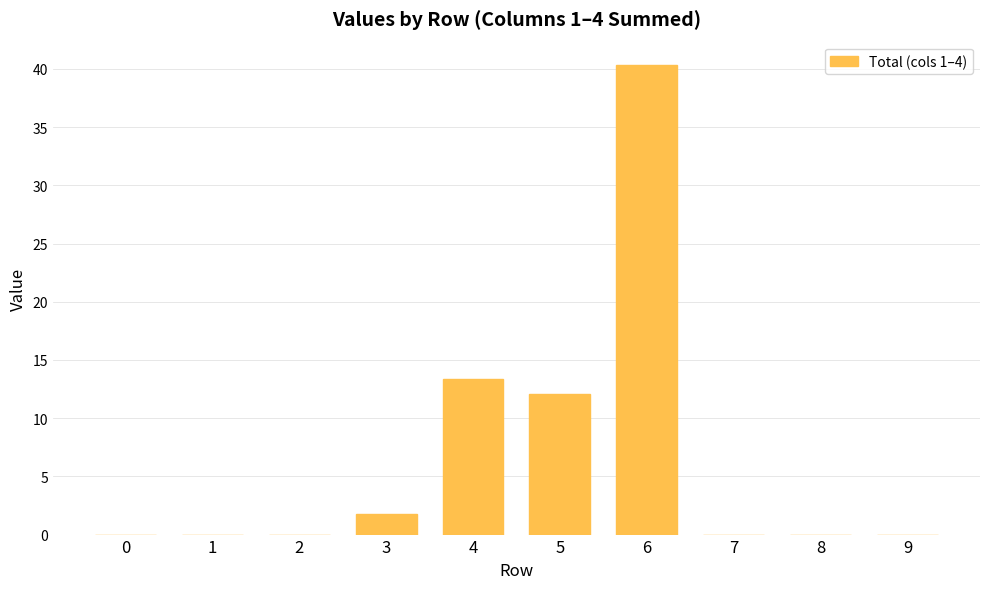

How many distinct data groups are displayed?

1